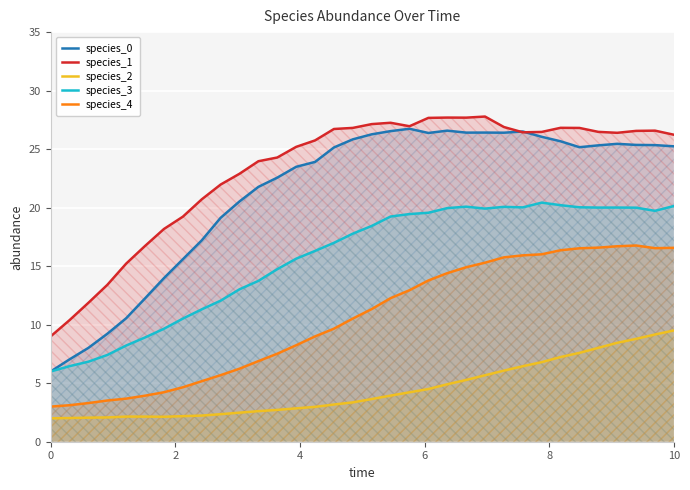

True or false: species_1 and species_2 cross at least once.

False